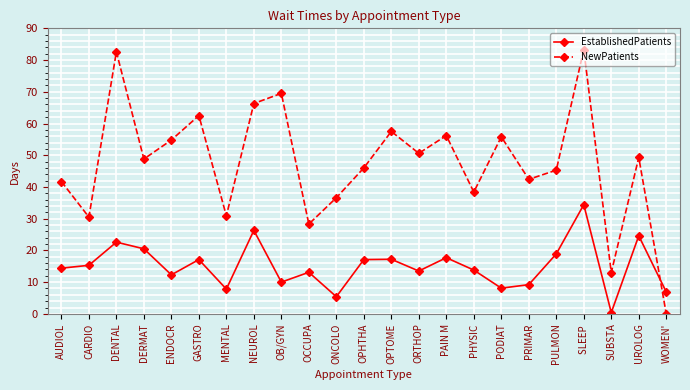

Rank the series by their maximum value, from highest to lowest.

NewPatients, EstablishedPatients